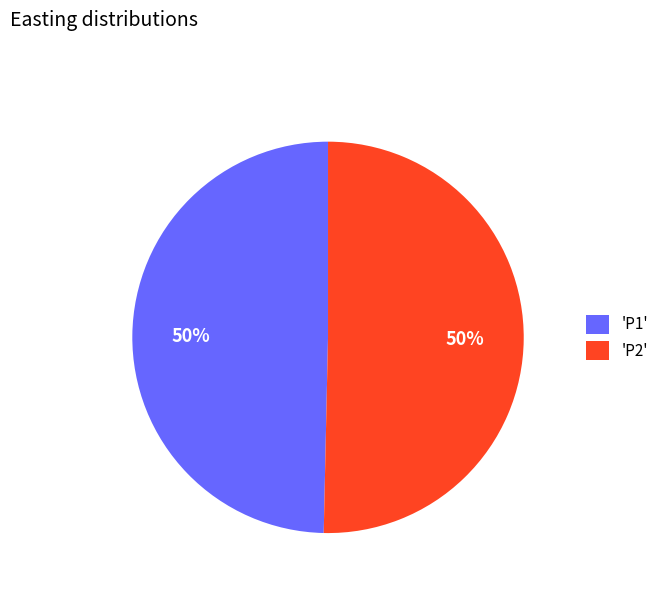

To the nearest percent, what is the average slice percentage?

50%